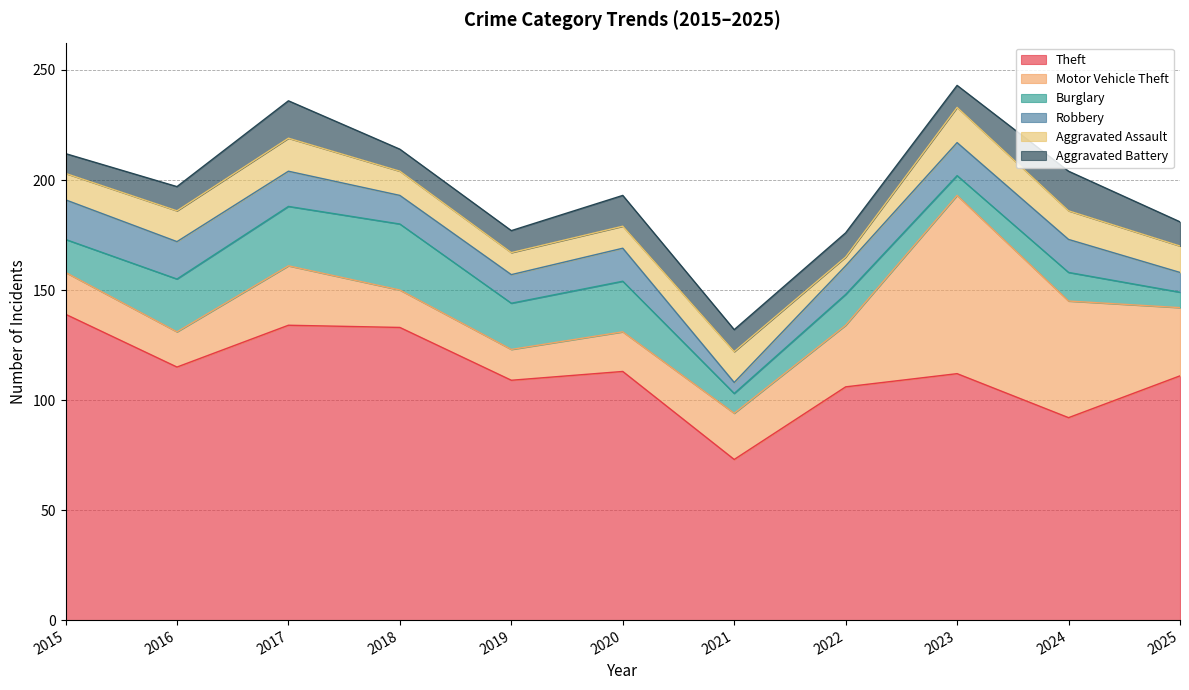

At which category is the sum across all series the highest?

2023